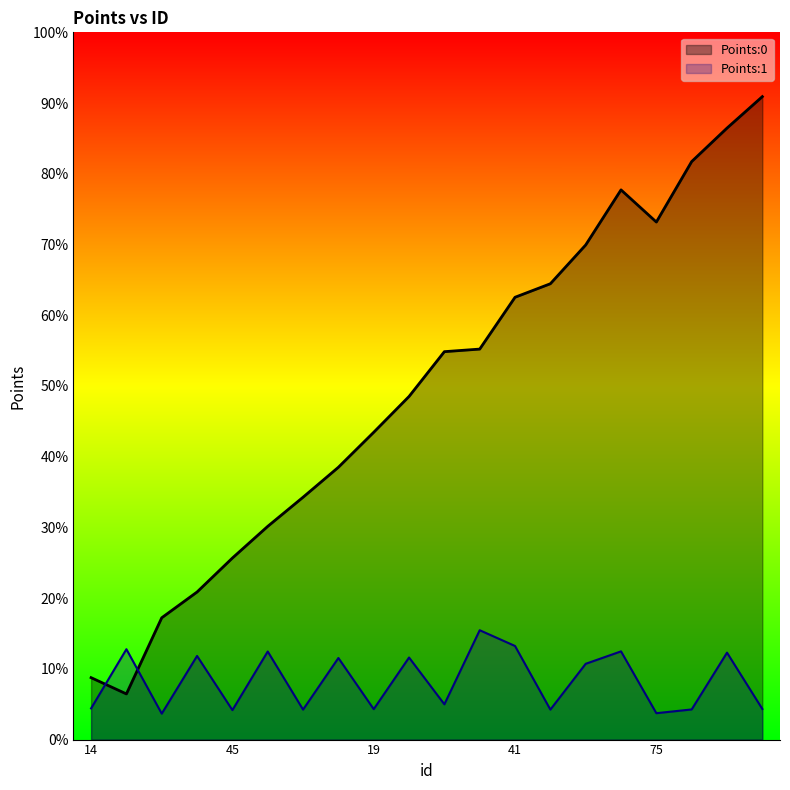

In Points:0, how many points are lower than both neighbors (excluding endpoints)?

2